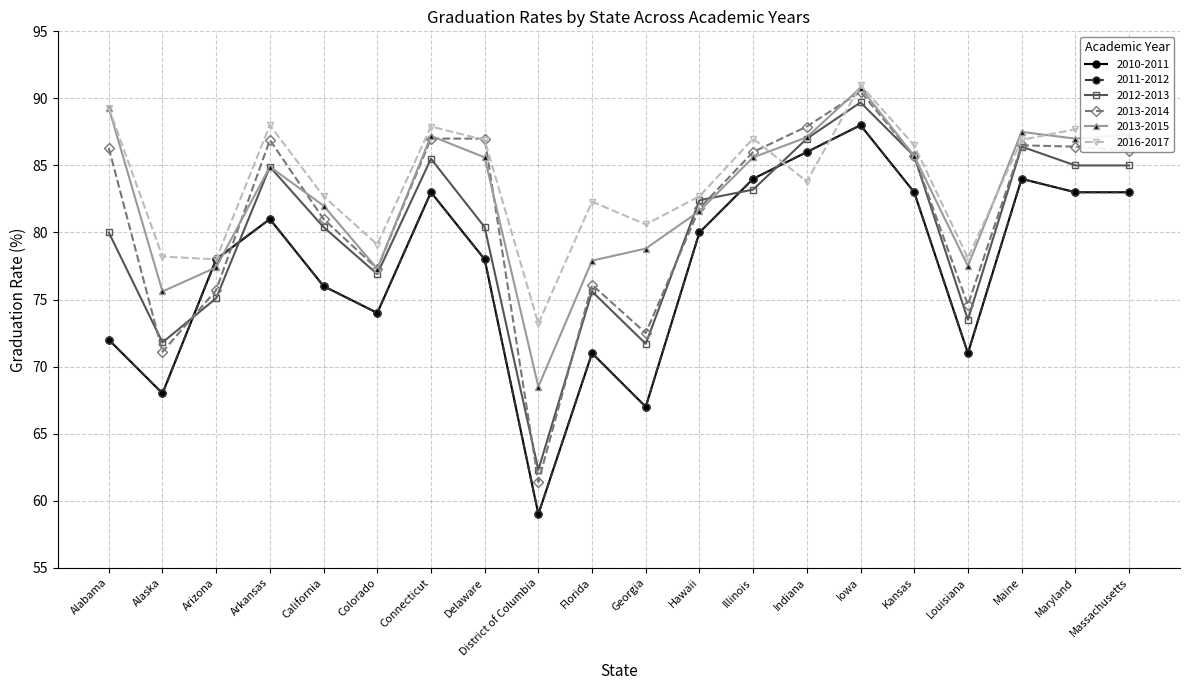

What is the lowest value of the 2013-2015 series?

68.5